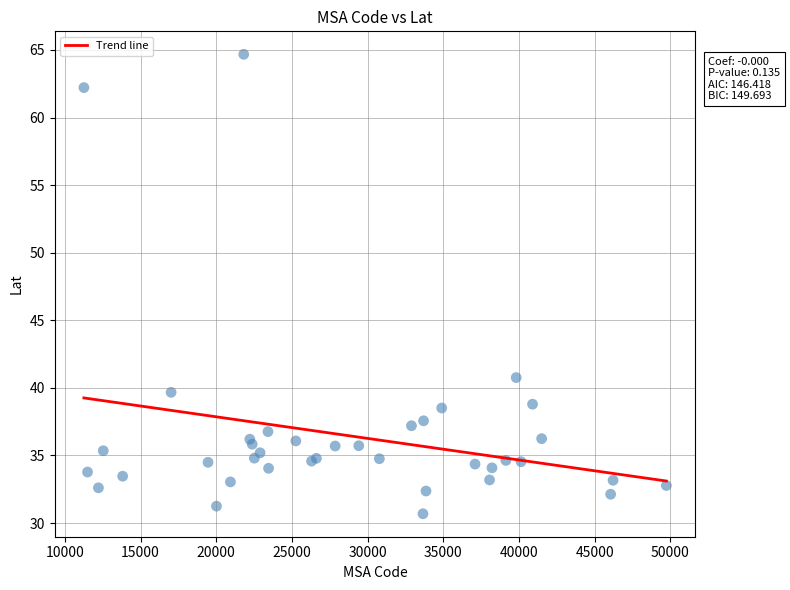

What Y value in the scatter plot is closest to 47?

40.8